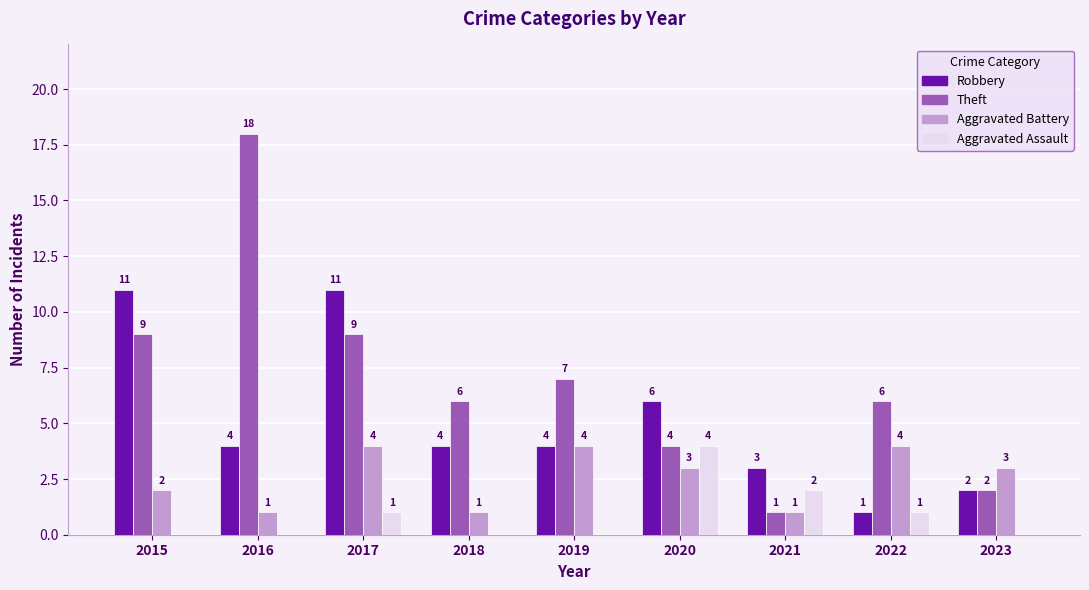

The Theft series shows 2 at 2023. True or false?

True